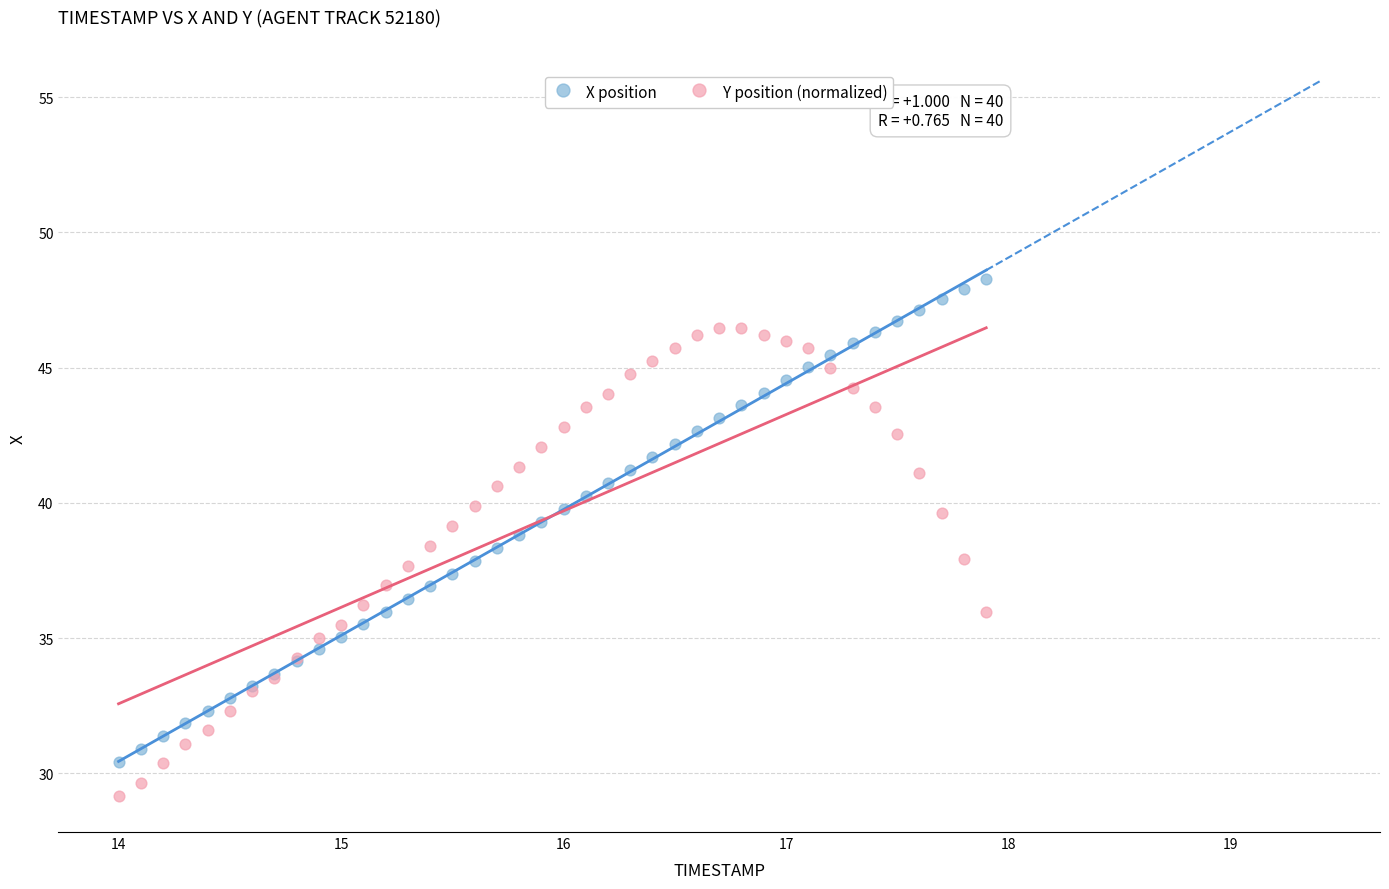

What is the X range (max minus min) for the scatter plot?

3.9